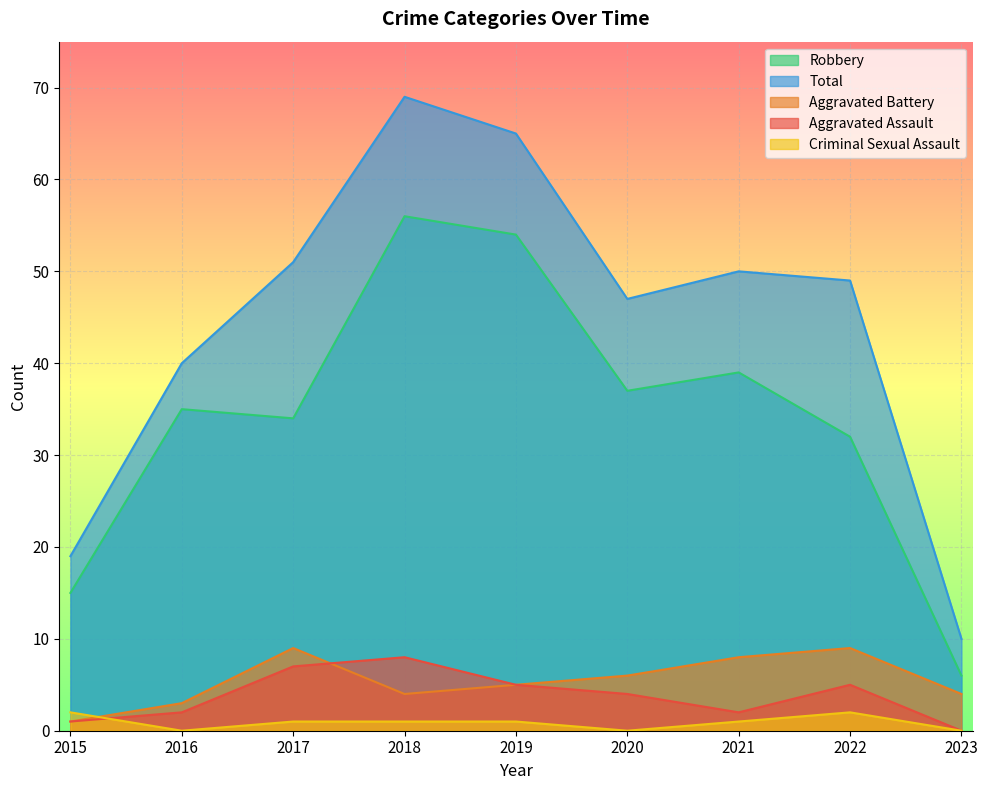

True or false: Total has a value of 49 at 2022.

True